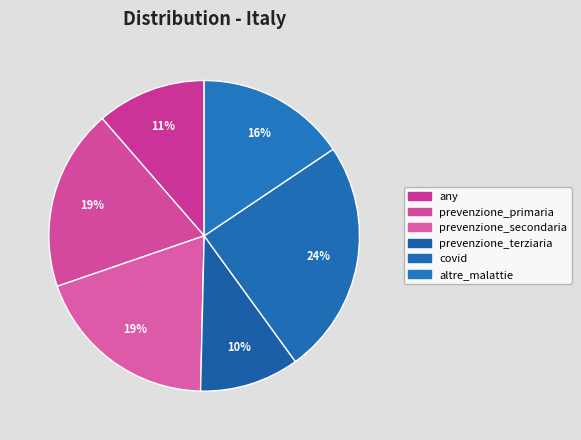

What is the change in value from prevenzione_primaria to altre_malattie?

-2.7